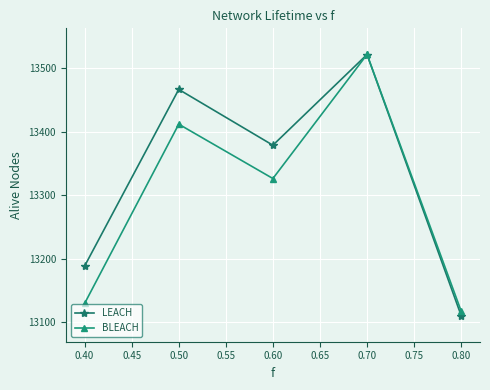

At which label is LEACH closest to 13315?

0.60